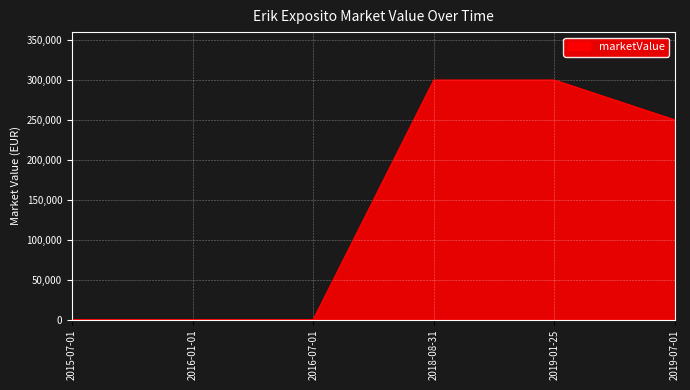

Count the values in the range 0 to 300000.

6